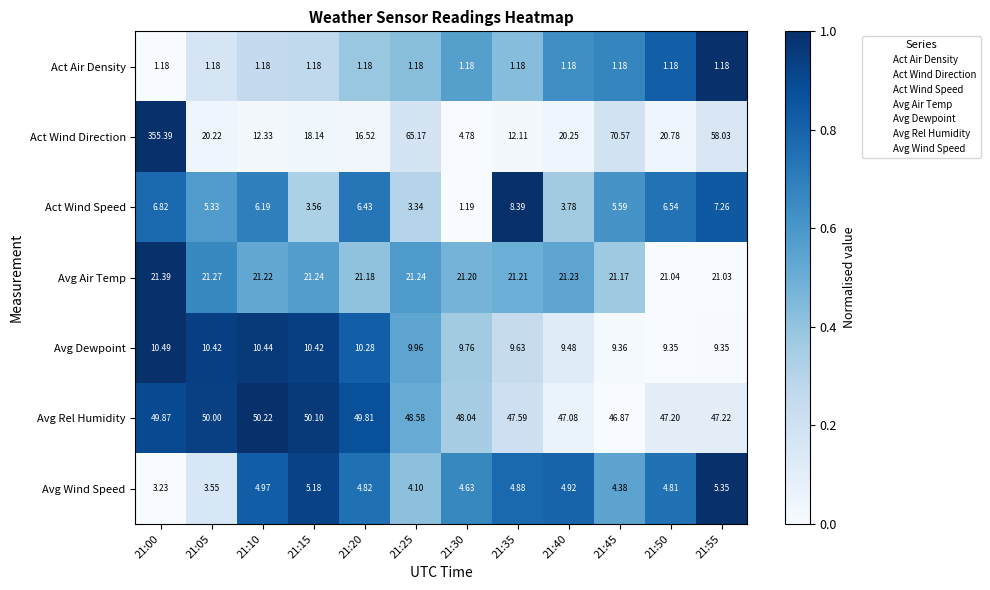

Rank the series by their maximum value, from highest to lowest.

Act Wind Direction, Avg Rel Humidity, Avg Air Temp, Avg Dewpoint, Act Wind Speed, Avg Wind Speed, Act Air Density